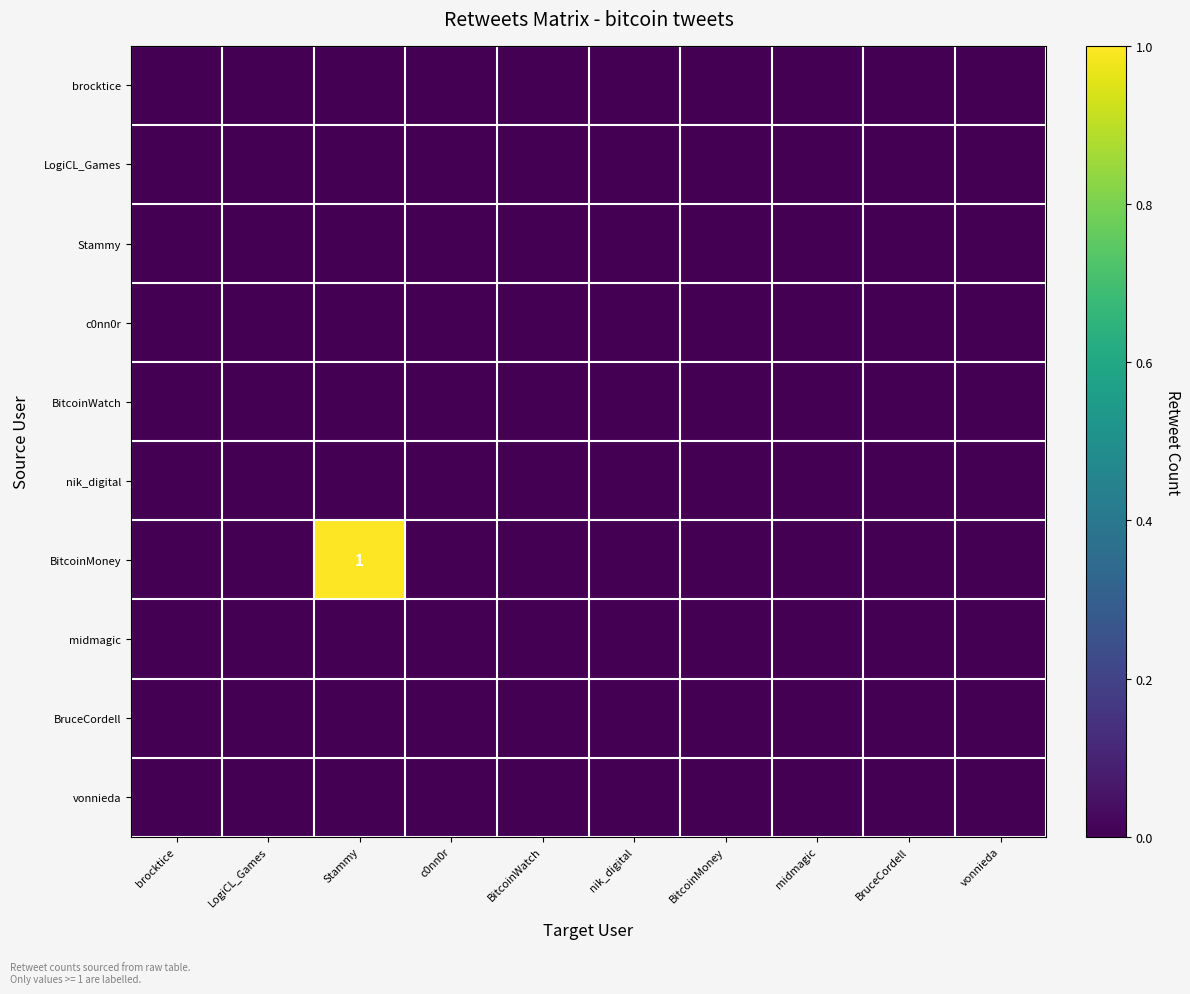

Is it true that Stammy equals 0 at Stammy?

True